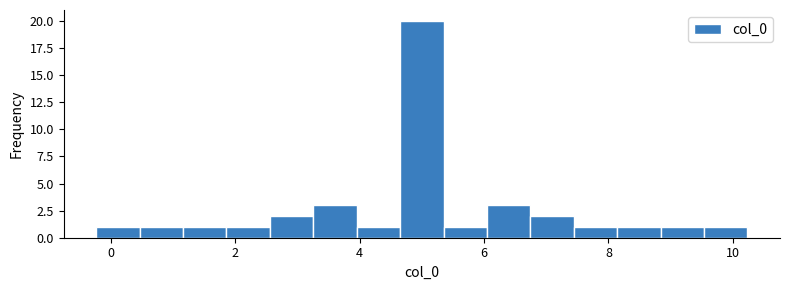

Around what value on the x-axis is the tallest bar? Give the approximate position of its centre, as read against the axis.

5.0